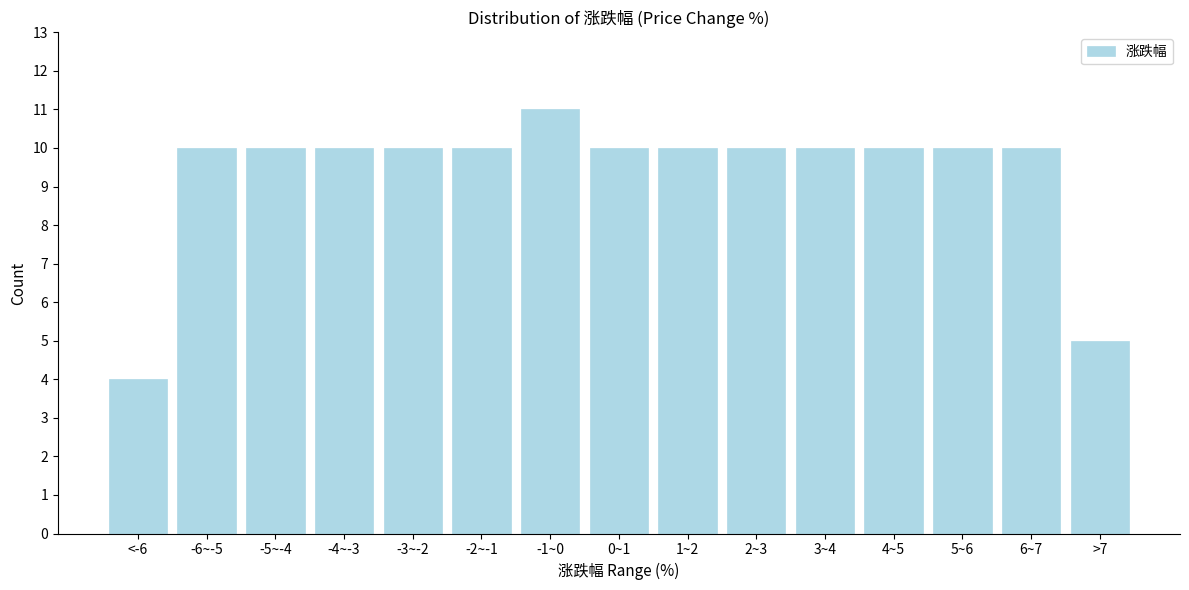

Reading right to left, transcribe all the data shown in this chart.

>7=5	6~7=10	5~6=10	4~5=10	3~4=10	2~3=10	1~2=10	0~1=10	-1~0=11	-2~-1=10	-3~-2=10	-4~-3=10	-5~-4=10	-6~-5=10	<-6=4